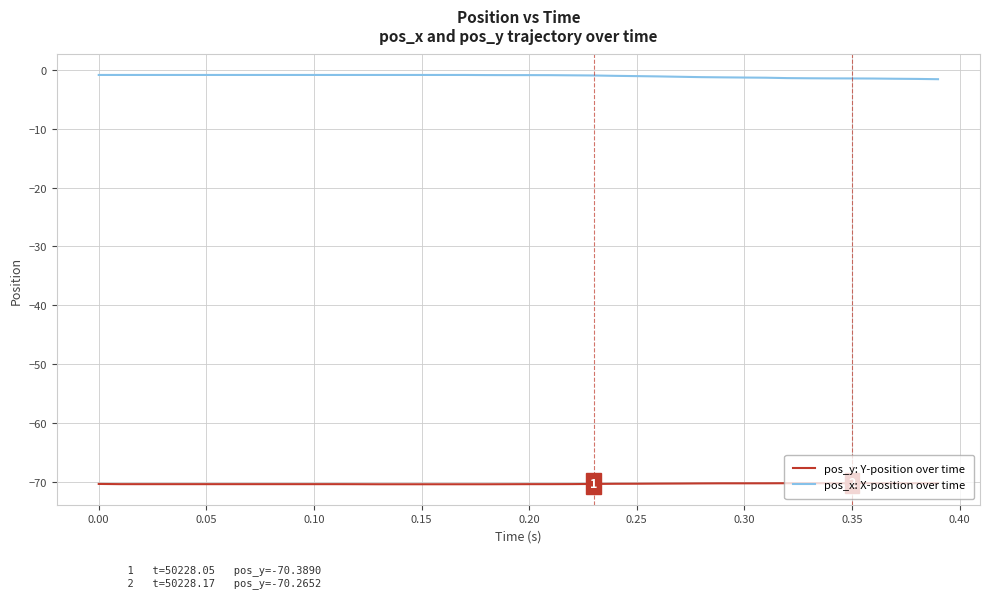

Which series has the largest total across all categories?

pos_x: X-position over time